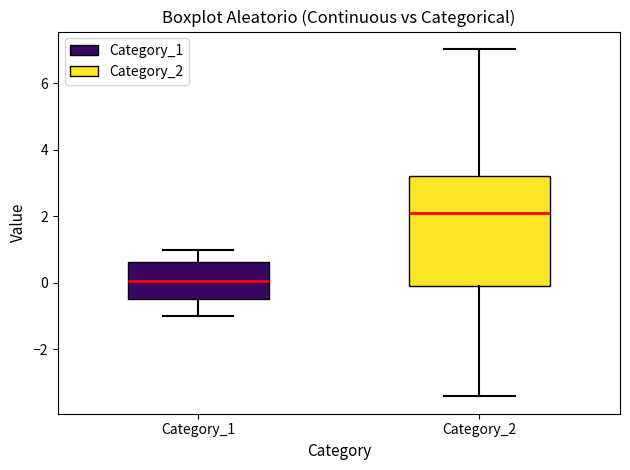

Which box's median line is the lowest?

Category_1